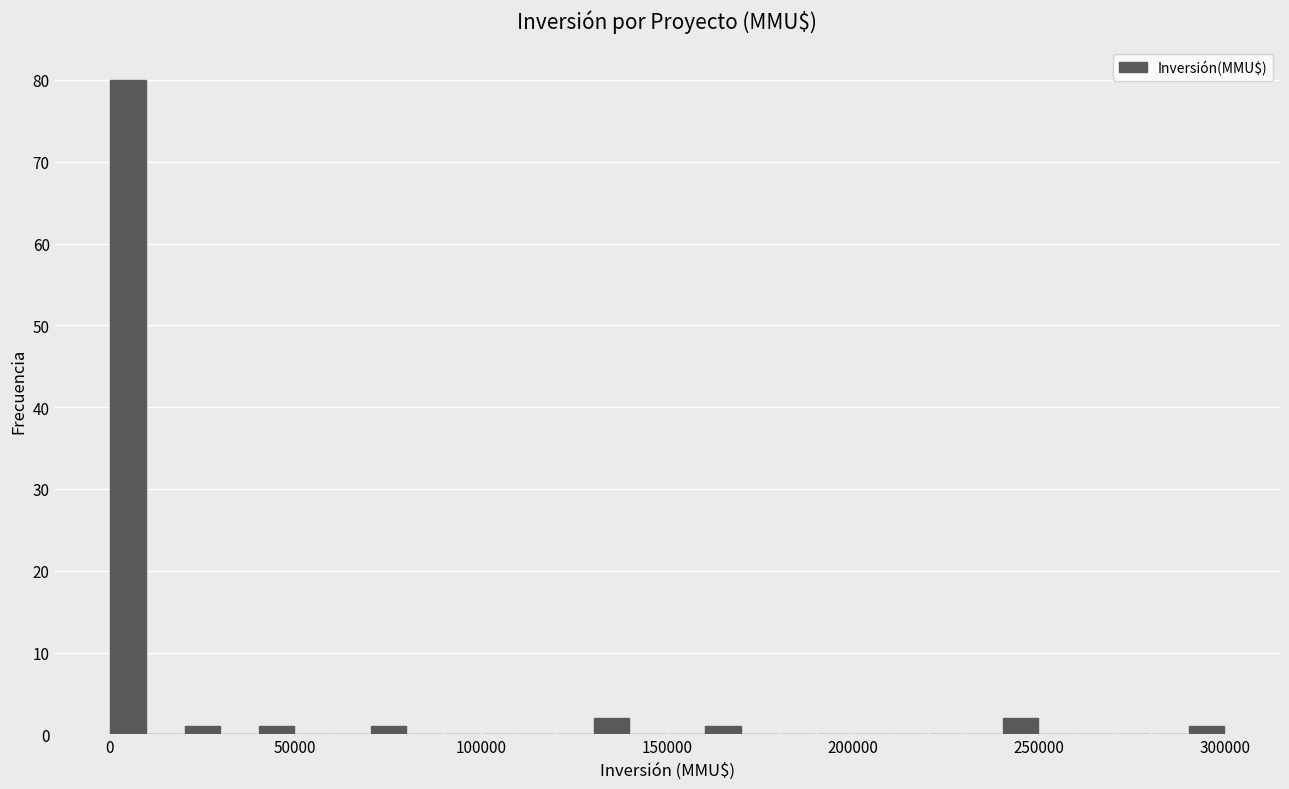

Around what value on the x-axis is the tallest bar? Give the approximate position of its centre, as read against the axis.

5000